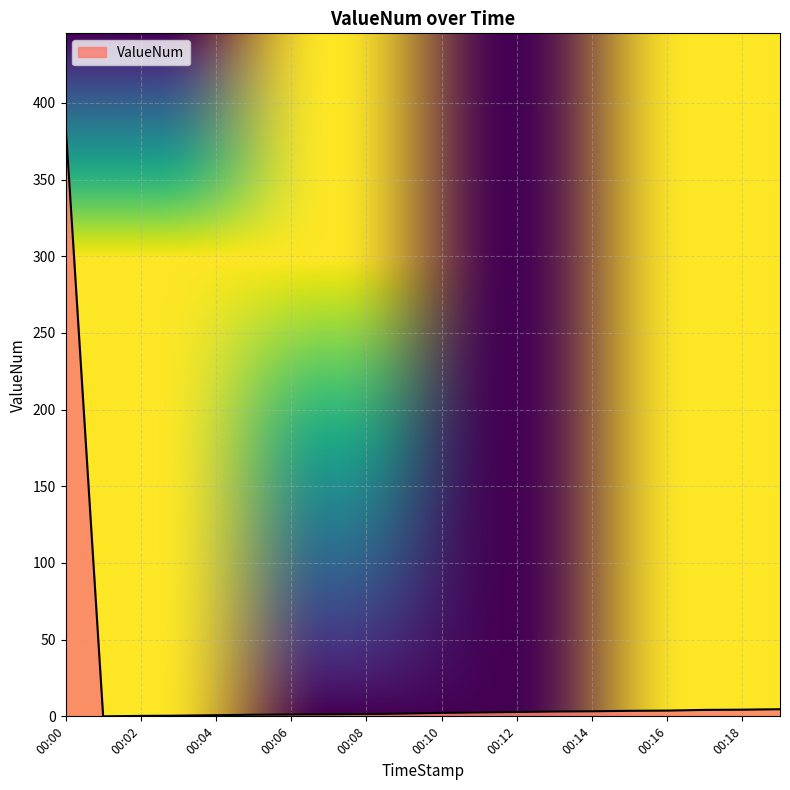

What is the maximum value shown in the chart?

387.3